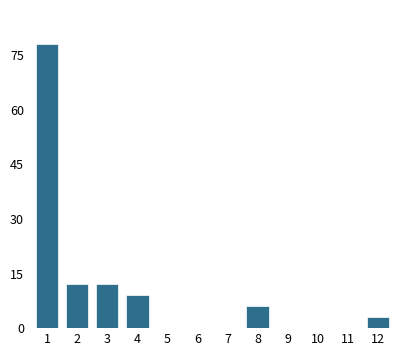

Reading left to right, transcribe all the data shown in this chart.

1=78	2=12	3=12	4=9	5=0	6=0	7=0	8=6	9=0	10=0	11=0	12=3